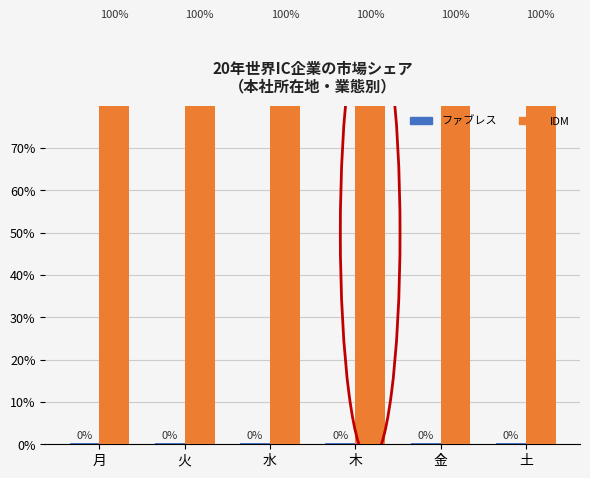

List the labels in order of ファブレス value, largest first.

土, 火, 金, 木, 水, 月